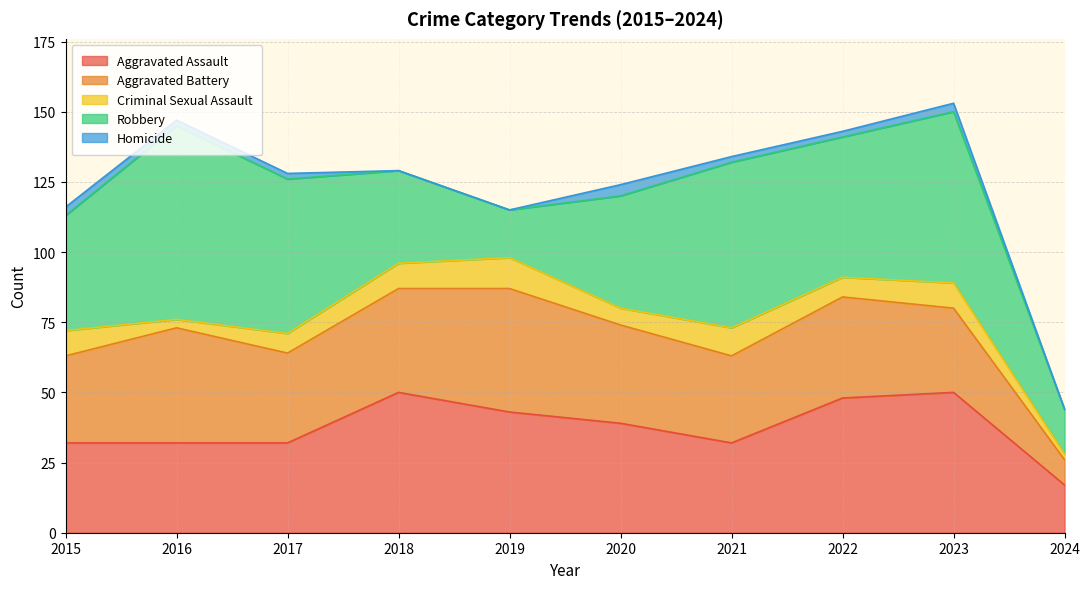

Is it true that Criminal Sexual Assault equals 7 at 2017?

True